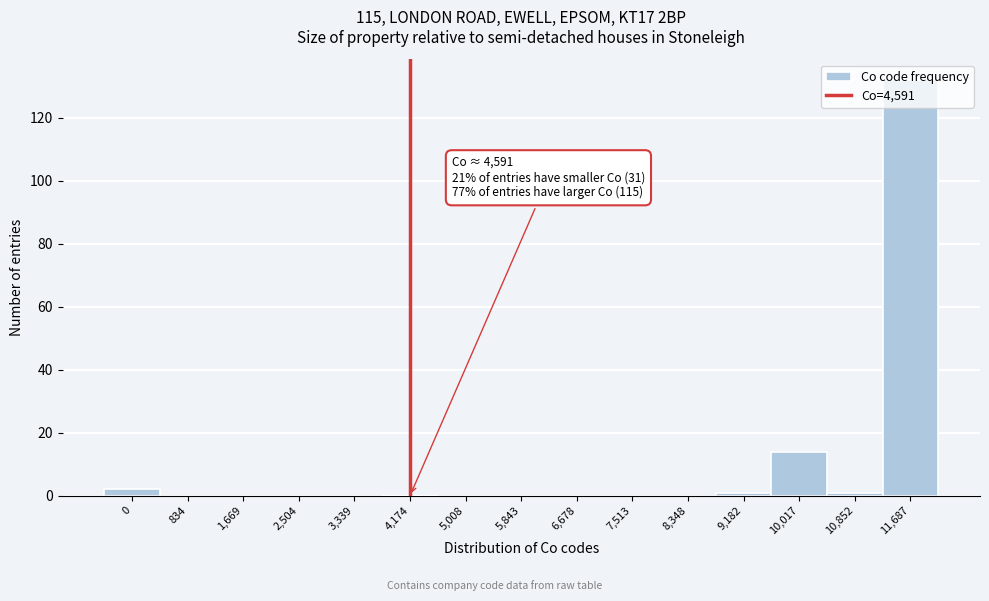

At which category does the chart reach its peak across all series?

11,687